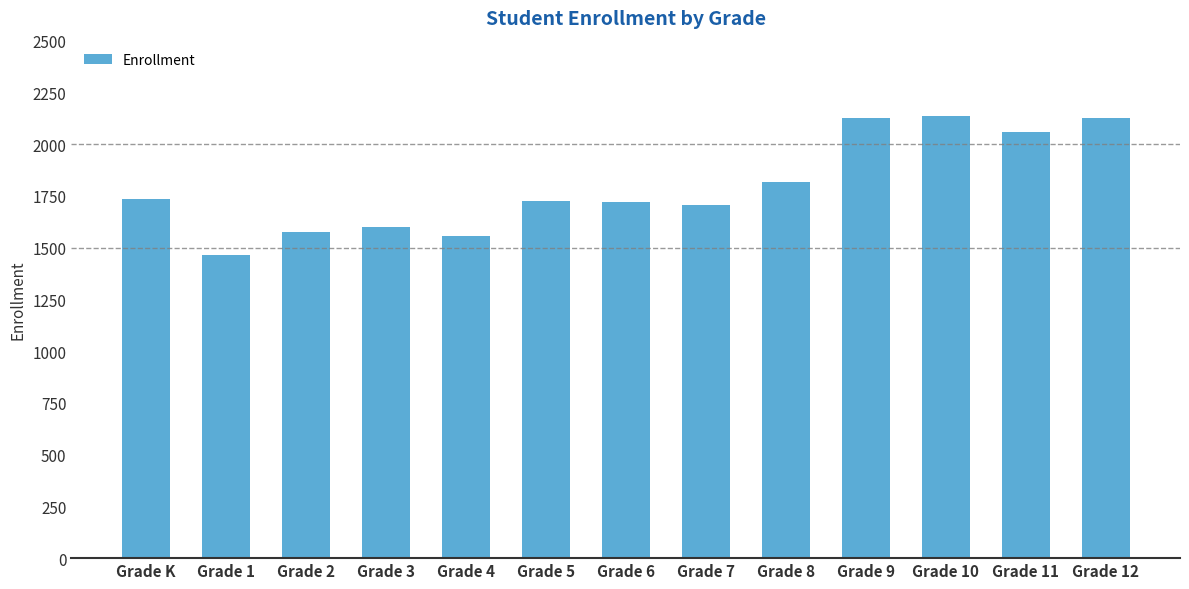

What is the label of the 4th bar from the right?

Grade 9